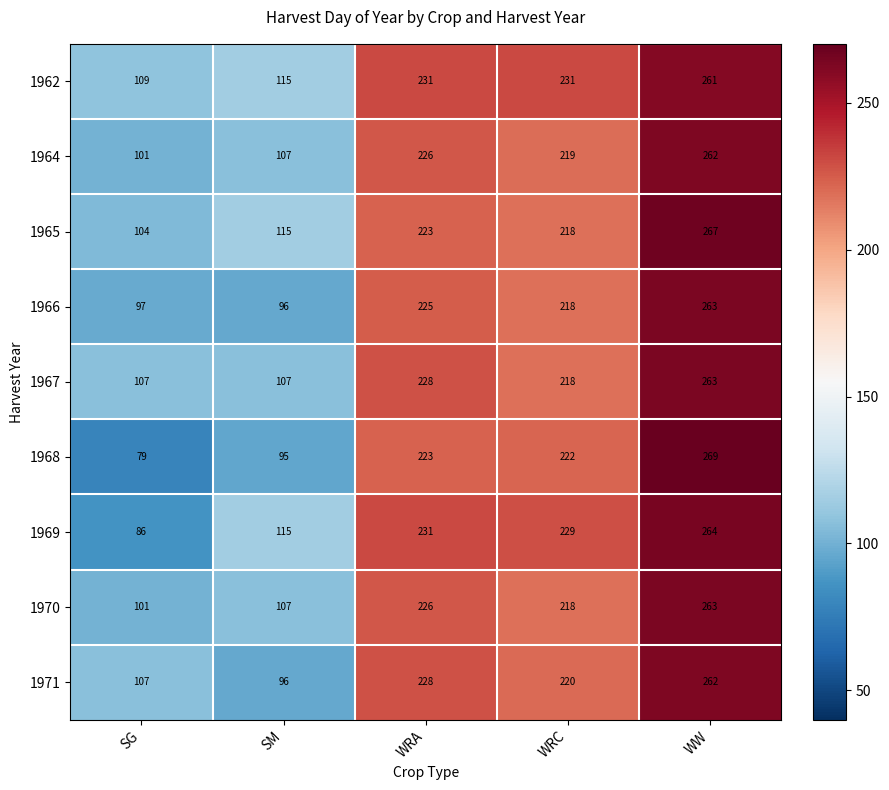

At which category is the sum across all series the highest?

WW